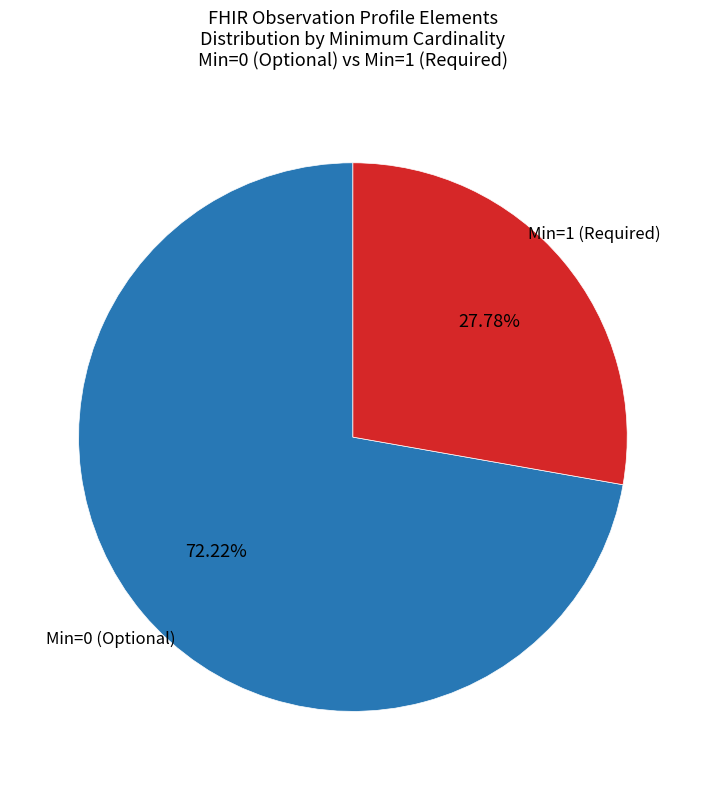

Combined, do Min=0 (Optional) and Min=1 (Required) account for over 50%?

Yes